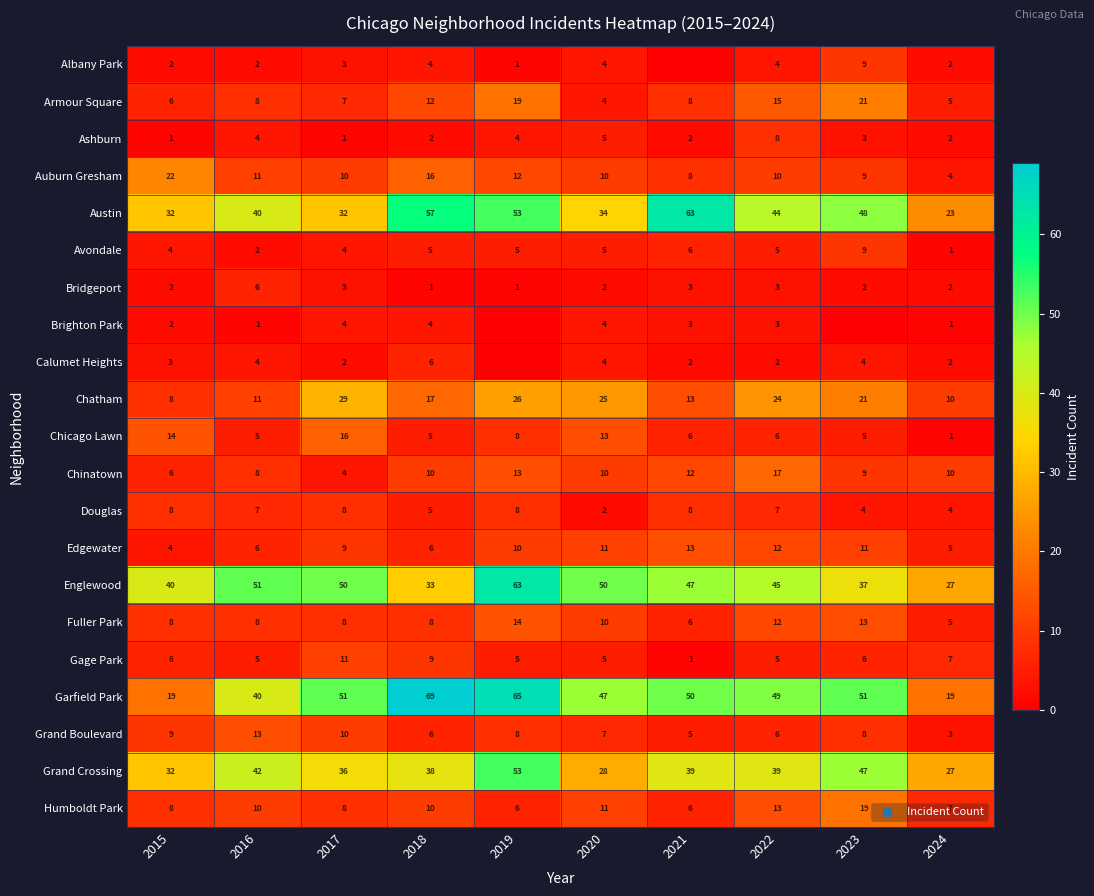

Between 2023 and 2020, which is larger?

2023